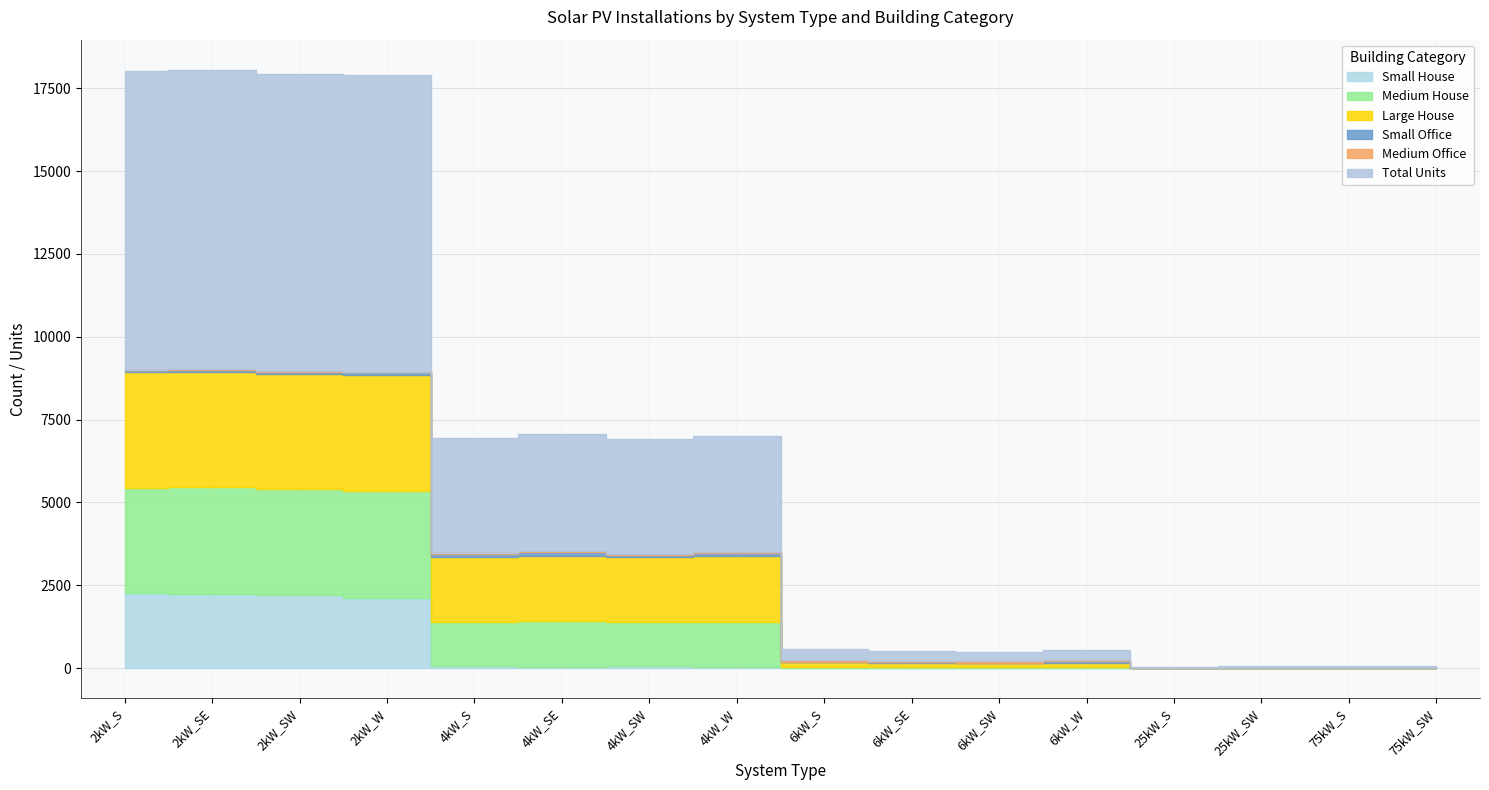

Is the value of Small Office at 4kW_W greater than the value of Small House at 25kW_SW?

Yes